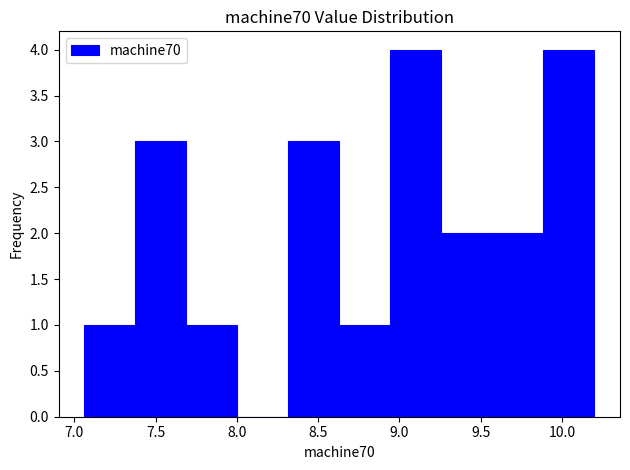

How tall is the bar that spans 8.30 to 8.65 on the x-axis? Neither the bar edges nor the heights are printed on the chart, so give them approximately, as read against the axes.

3